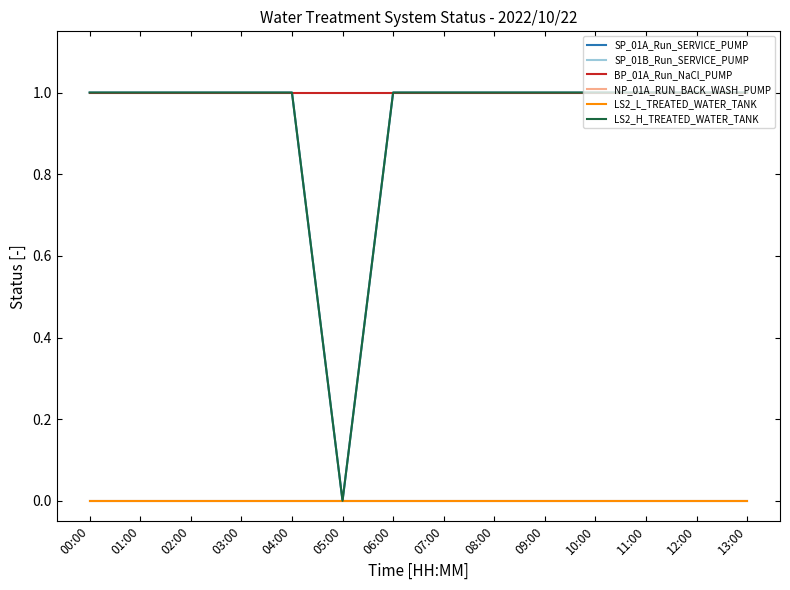

Does the chart display data point markers on the line(s)?

No